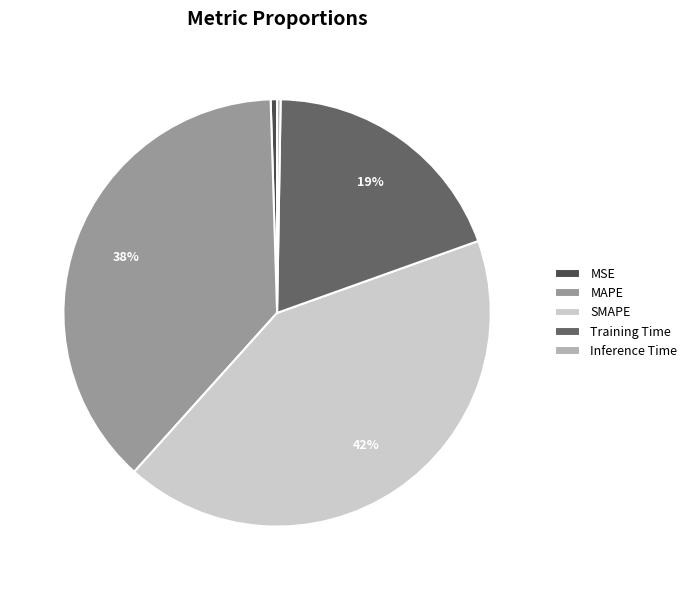

Is it true that MAPE is 28% of the pie?

False